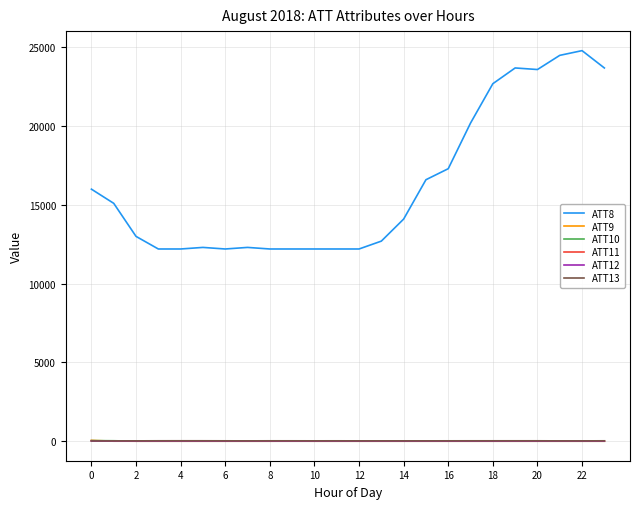

Which series has the largest range (max minus min)?

ATT8